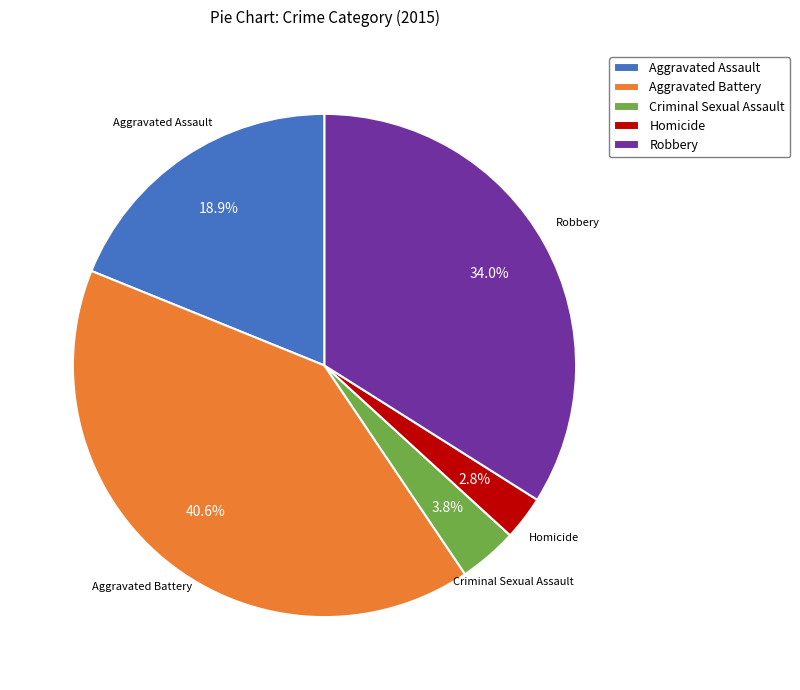

Combined, do Robbery and Criminal Sexual Assault account for over 50%?

No